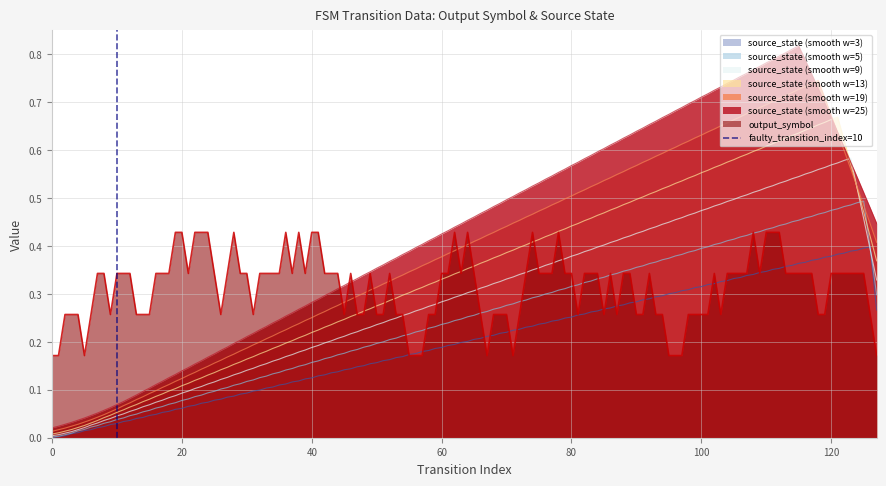

The source_state (smooth w=13) series shows 0.4 at 40. True or false?

False